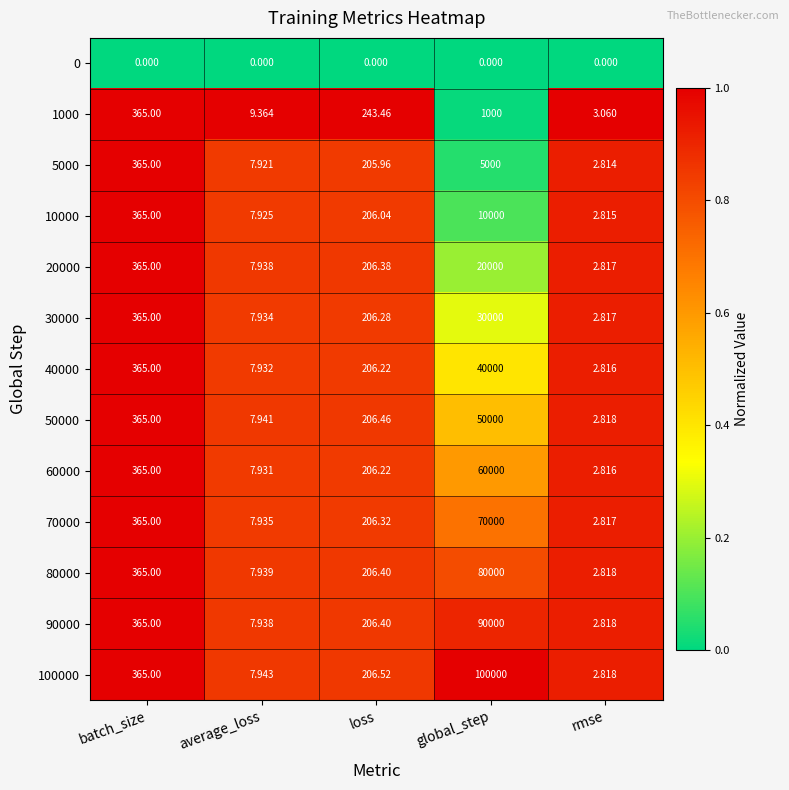

Where is 90000 nearest to the value 45001?

batch_size